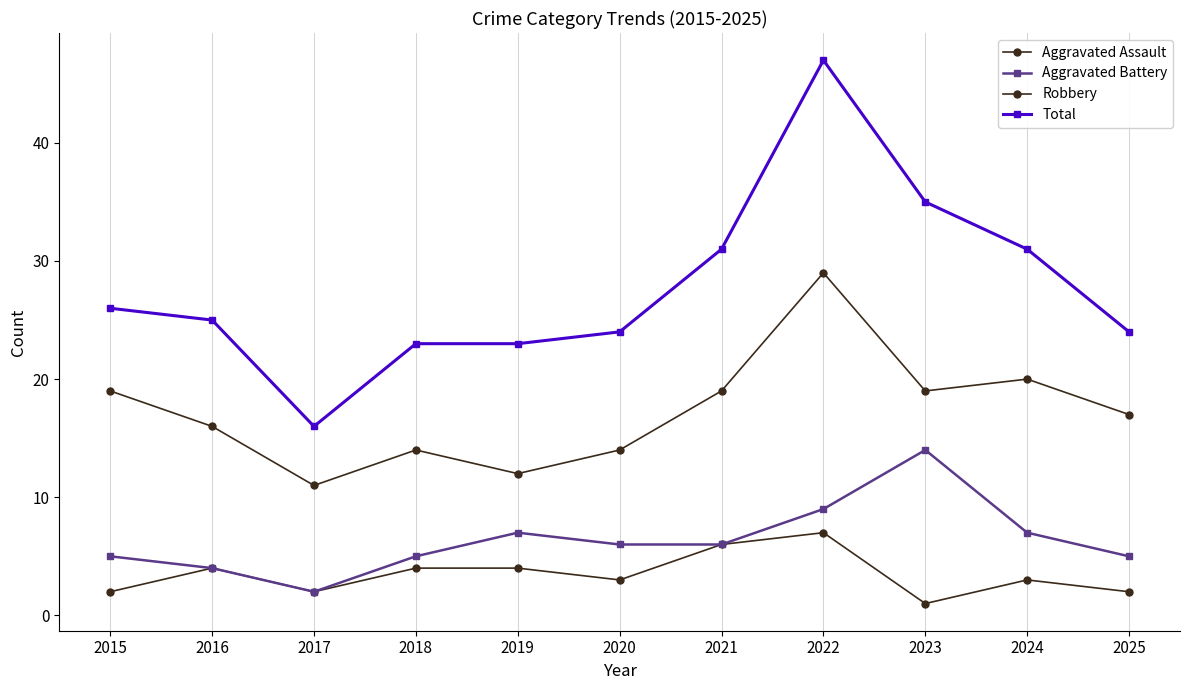

True or false: Aggravated Assault and Aggravated Battery intersect in this chart.

False